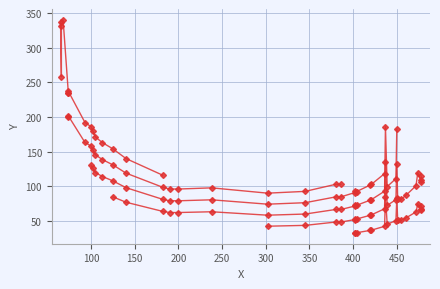

Rank the categories by value from lowest to highest.

0, 1, 2, 3, 4, 5, 6, 7, 8, 9, 10, 11, 12, 13, 14, 15, 16, 17, 18, 19, 20, 21, 22, 23, 24, 25, 26, 27, 28, 29, 30, 31, 32, 33, 34, 35, 36, 37, 38, 39